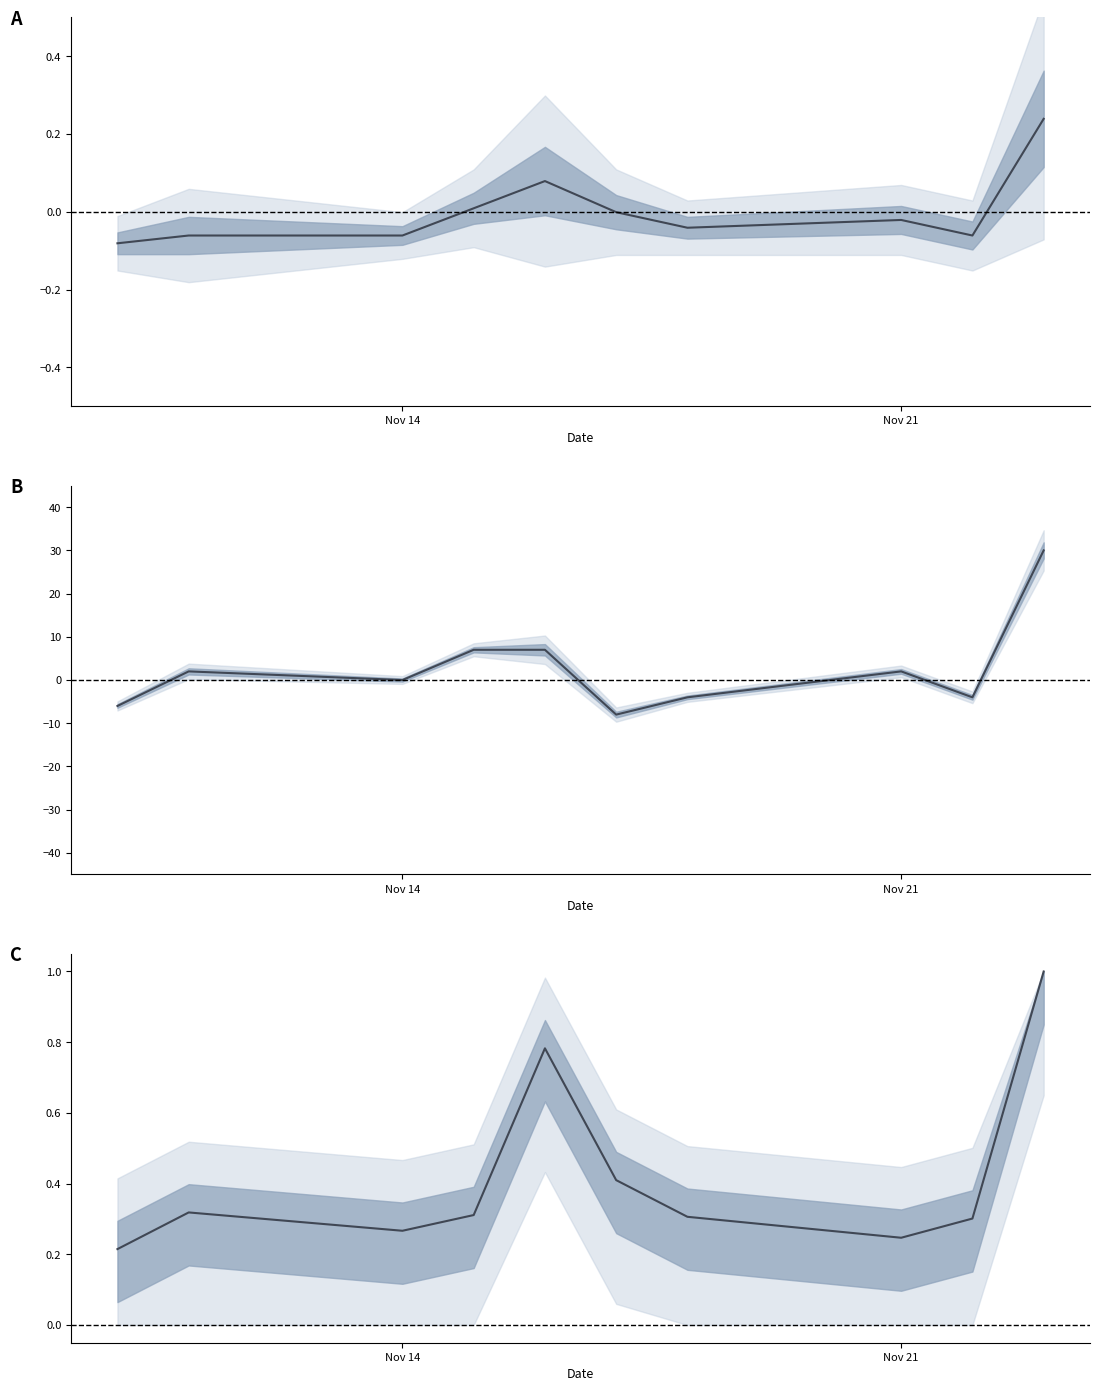

What is the greatest value displayed?

30.0